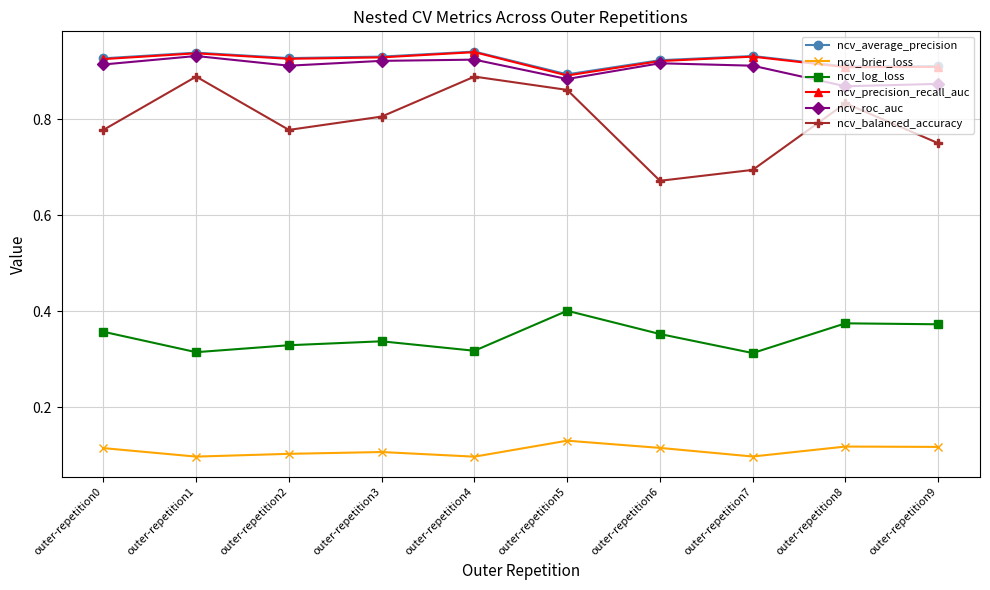

True or false: ncv_precision_recall_auc and ncv_average_precision cross at least once.

False